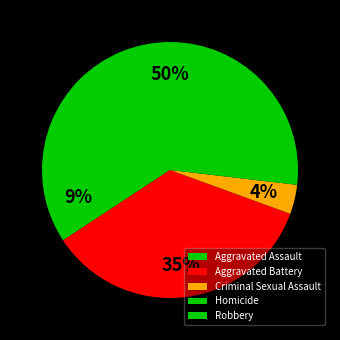

Count the number of slices in the pie.

5